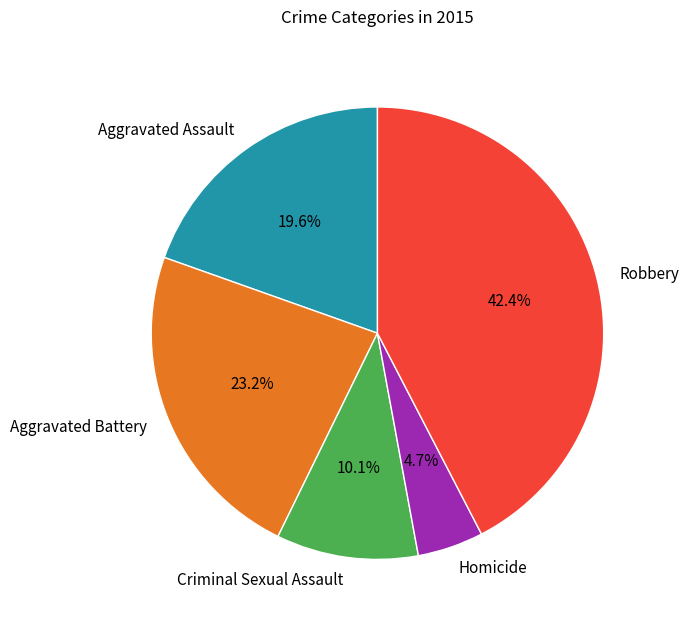

How many segments does this pie chart have?

5